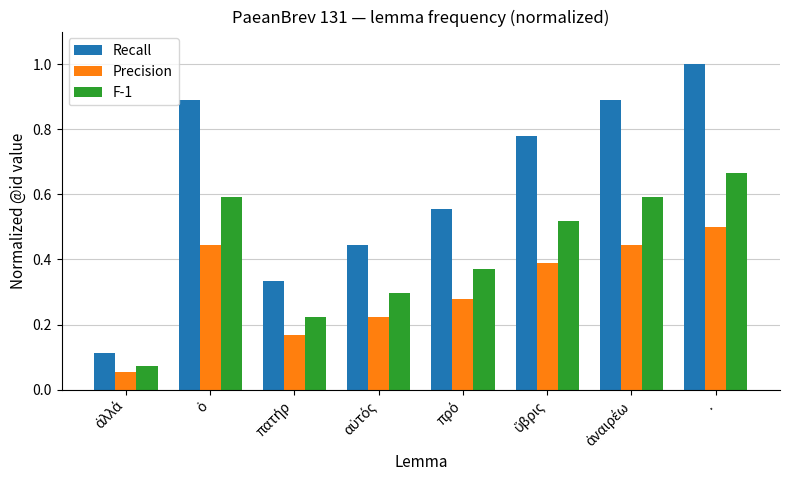

Which series has the largest range (max minus min)?

Recall